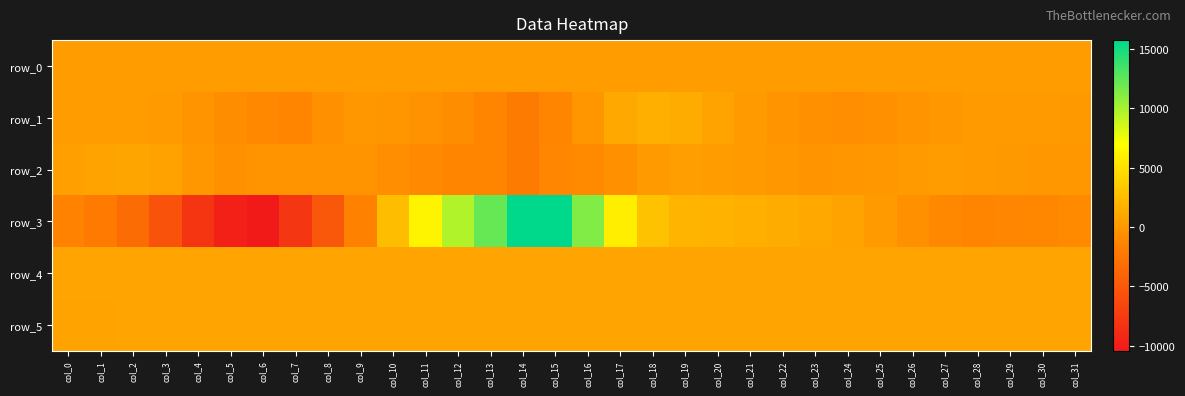

List the labels in order of row_4 value, smallest first.

col_0, col_1, col_3, col_14, col_2, col_13, col_4, col_12, col_10, col_16, col_6, col_9, col_15, col_5, col_7, col_8, col_11, col_17, col_20, col_30, col_31, col_21, col_18, col_19, col_23, col_27, col_22, col_25, col_26, col_24, col_28, col_29